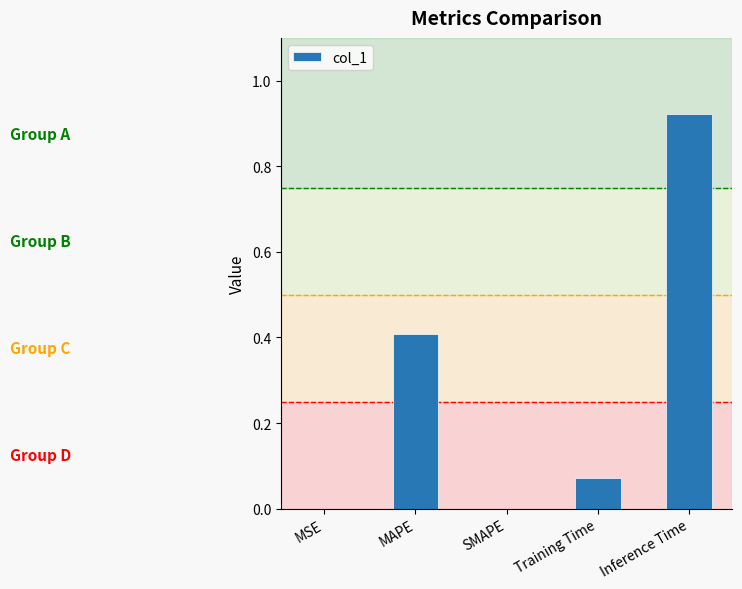

What is the sum of all values?

1.4